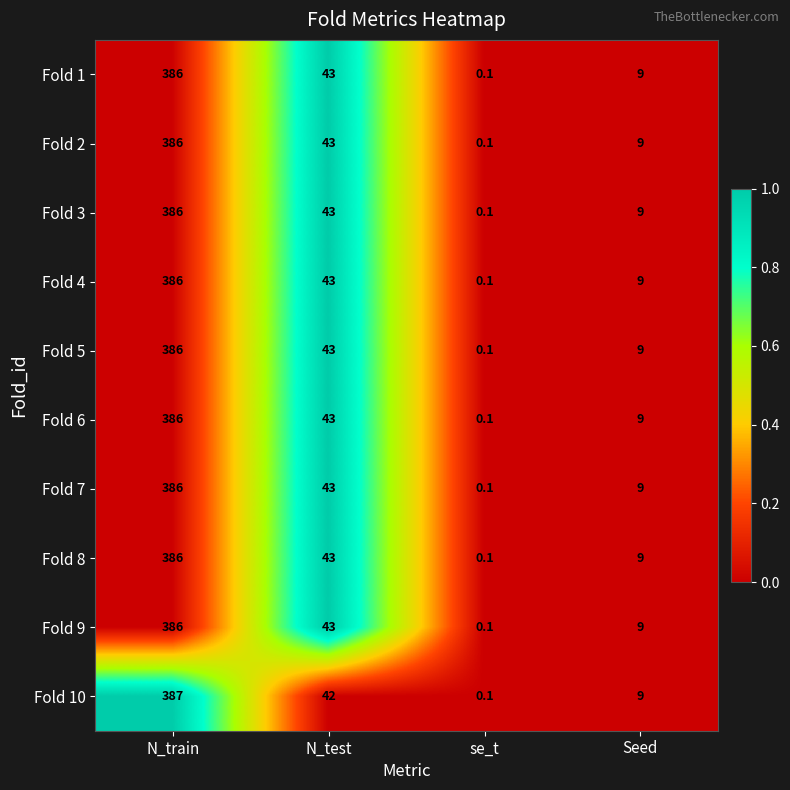

What is the highest value of the Fold 7 series?

386.0